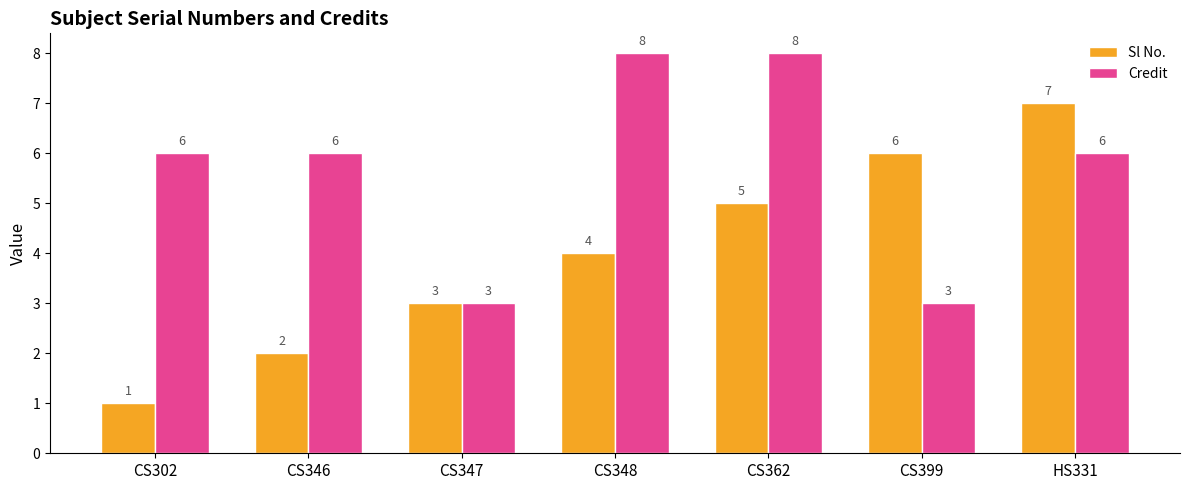

Reading right to left, transcribe all the data shown in this chart.

Sl No.: HS331=7	CS399=6	CS362=5	CS348=4	CS347=3	CS346=2	CS302=1
Credit: HS331=6	CS399=3	CS362=8	CS348=8	CS347=3	CS346=6	CS302=6